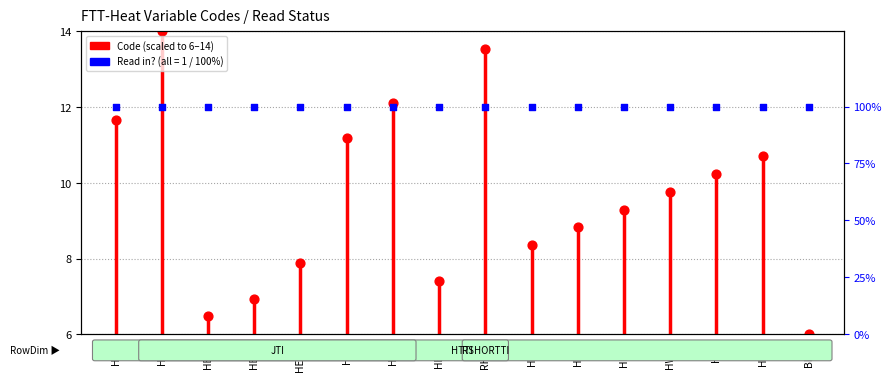

Approximately how many times larger is the value at HJET compared to RHUD?

0.9